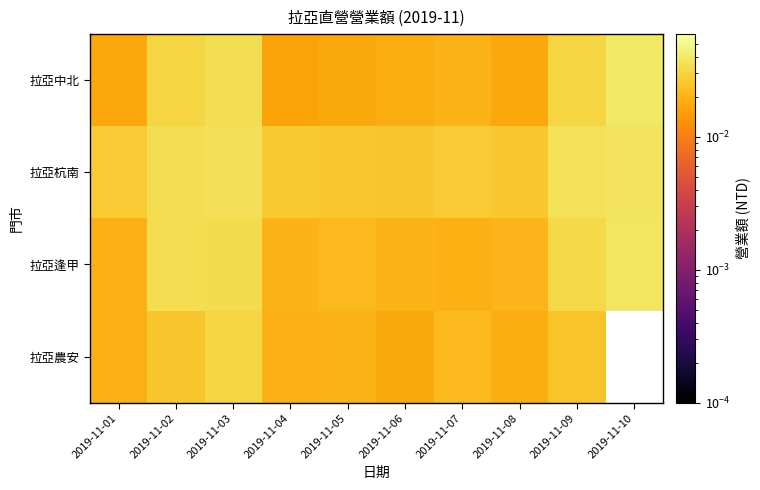

The value of 拉亞逢甲 at 2019-11-02 is 0.0. True or false?

False